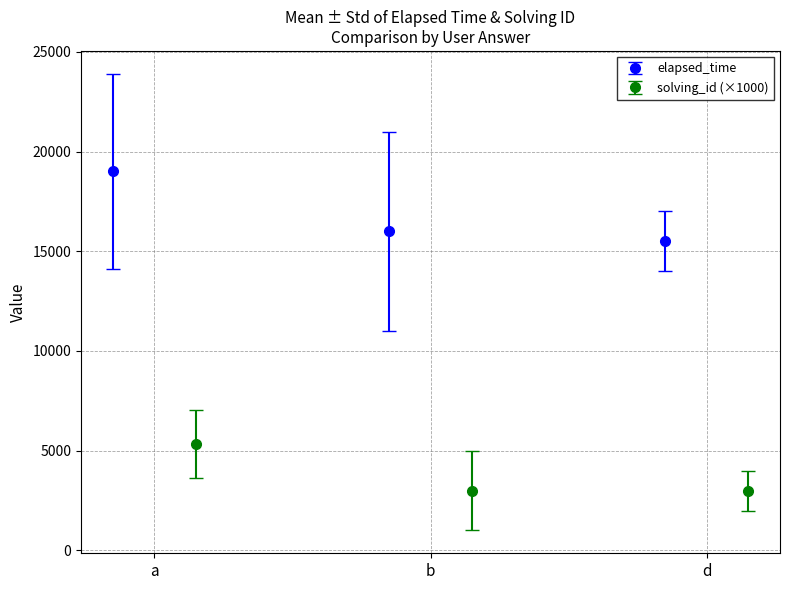

What is the value of the elapsed_time point at the 1st from the left?

19000